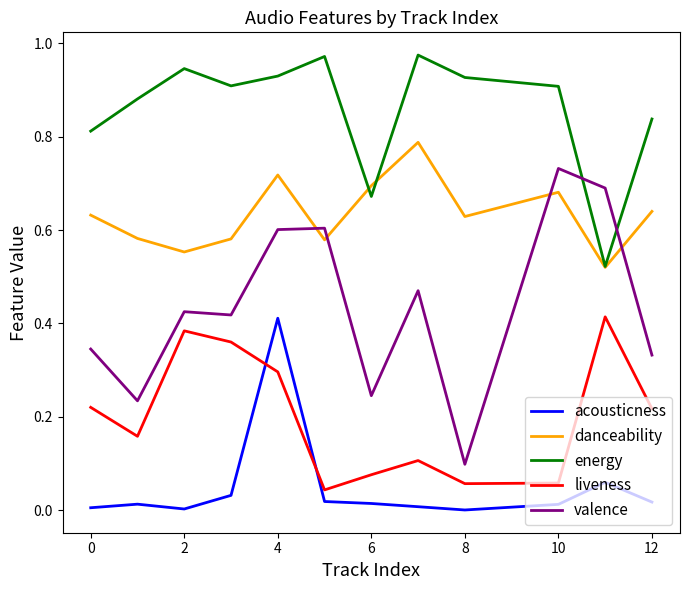

List the series in order of their overall mean, highest first.

energy, danceability, valence, liveness, acousticness